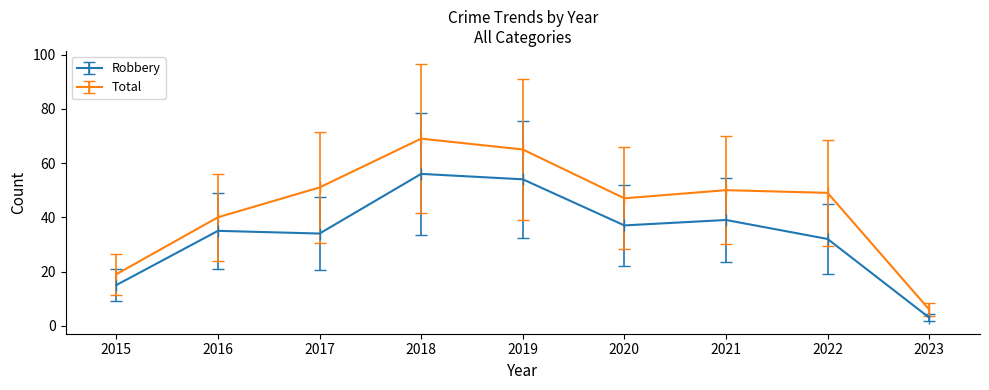

What is the value of the Total point at the 1st from the left?

19